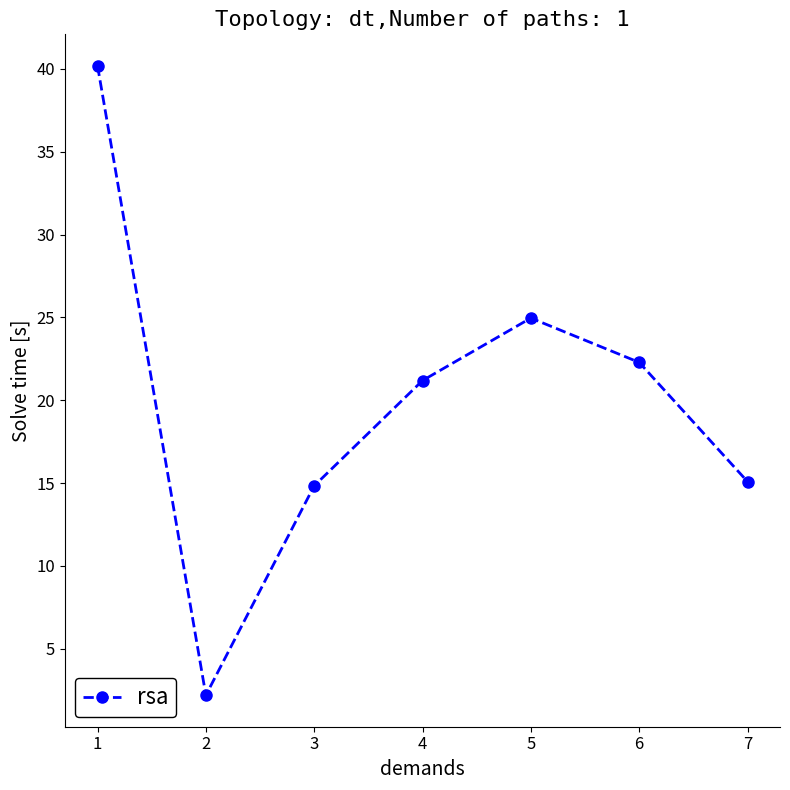

Reading left to right, extract all data points from this chart.

1=40.2	2=2.2	3=14.8	4=21.2	5=25.0	6=22.3	7=15.1